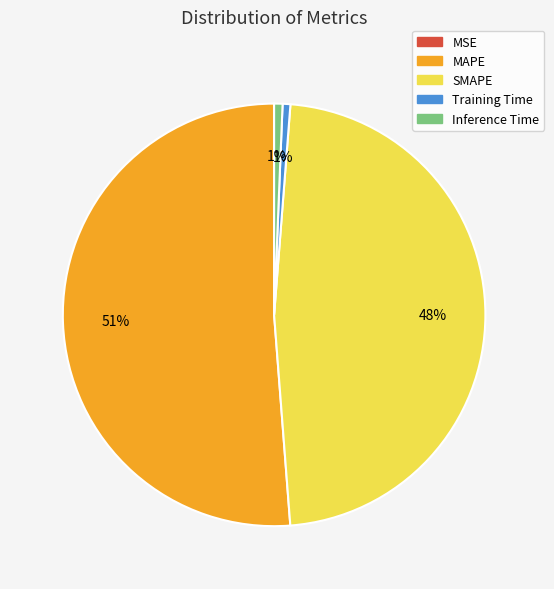

The Training Time slice represents 11% of the pie. True or false?

False